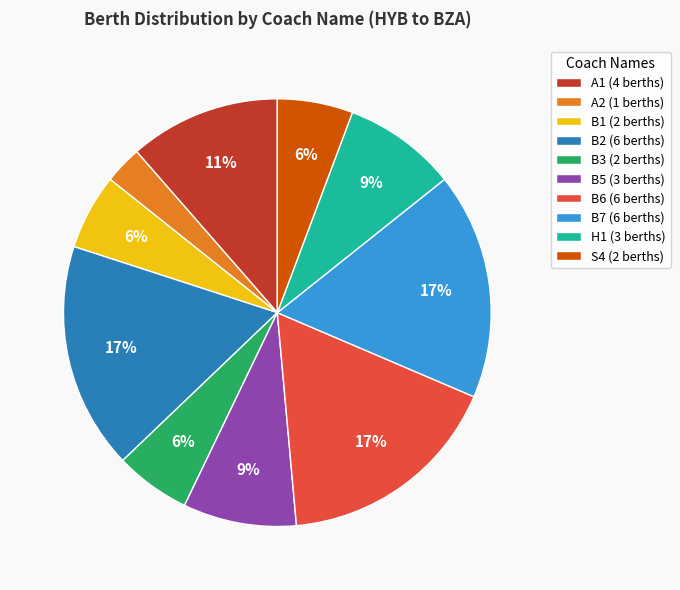

To the nearest percent, what percentage of the pie is H1?

9%